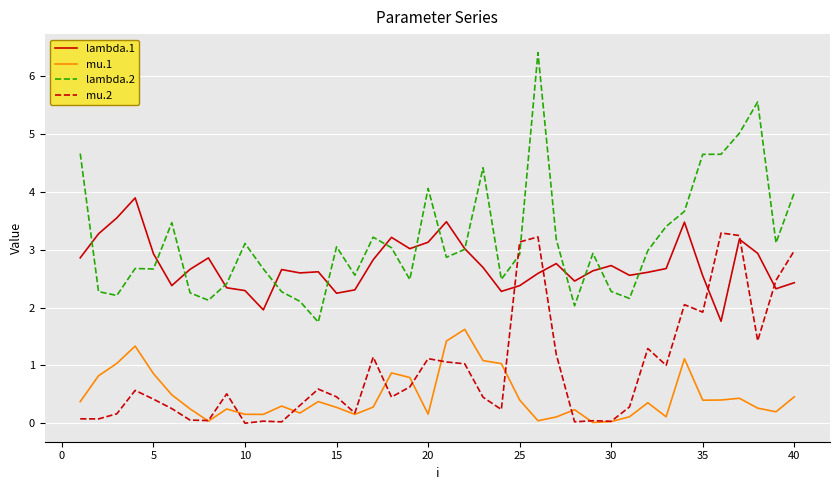

Which series has the largest range (max minus min)?

lambda.2